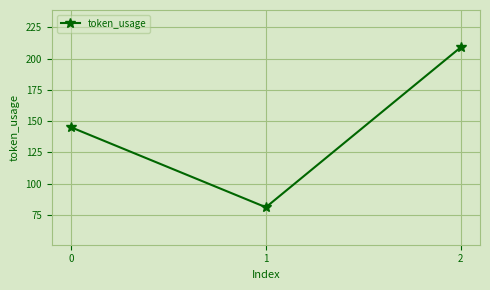

What is the difference between the maximum and minimum values?

128